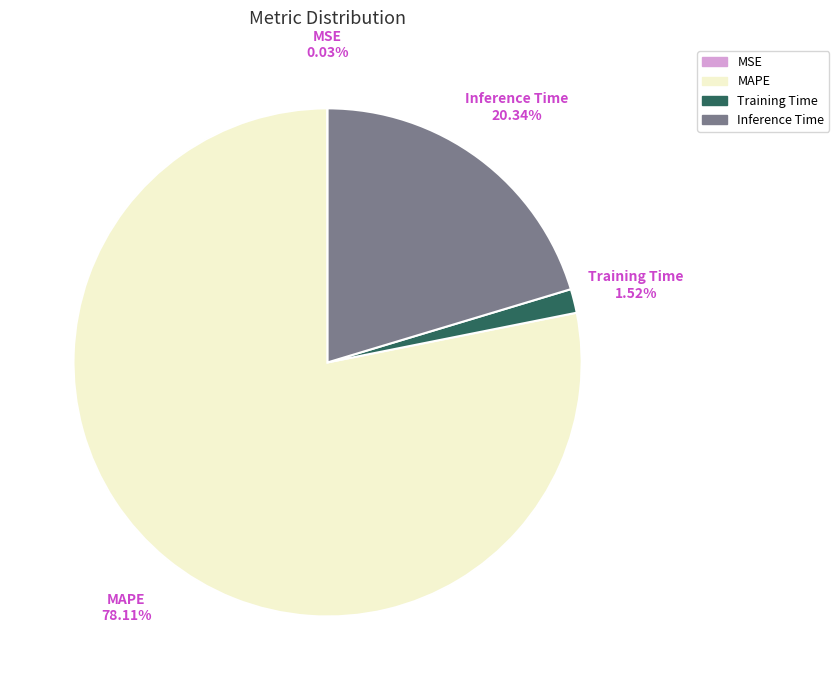

Which slice is the largest?

MAPE